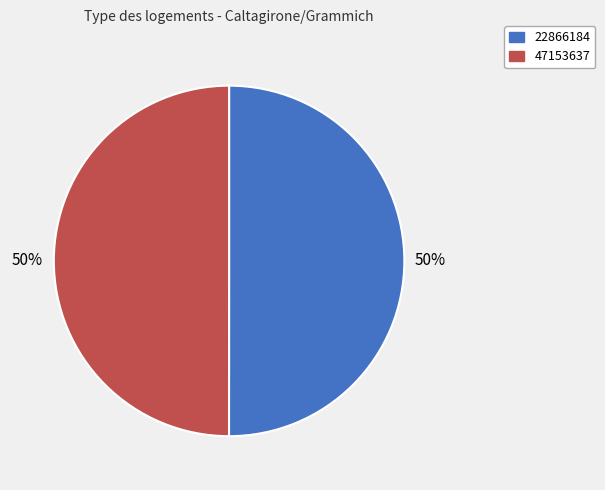

The 47153637 slice represents 50% of the pie. True or false?

True